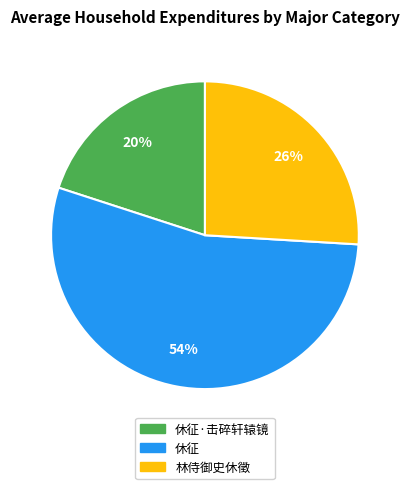

To the nearest percent, what is the difference between the largest and smallest slice percentages?

34%